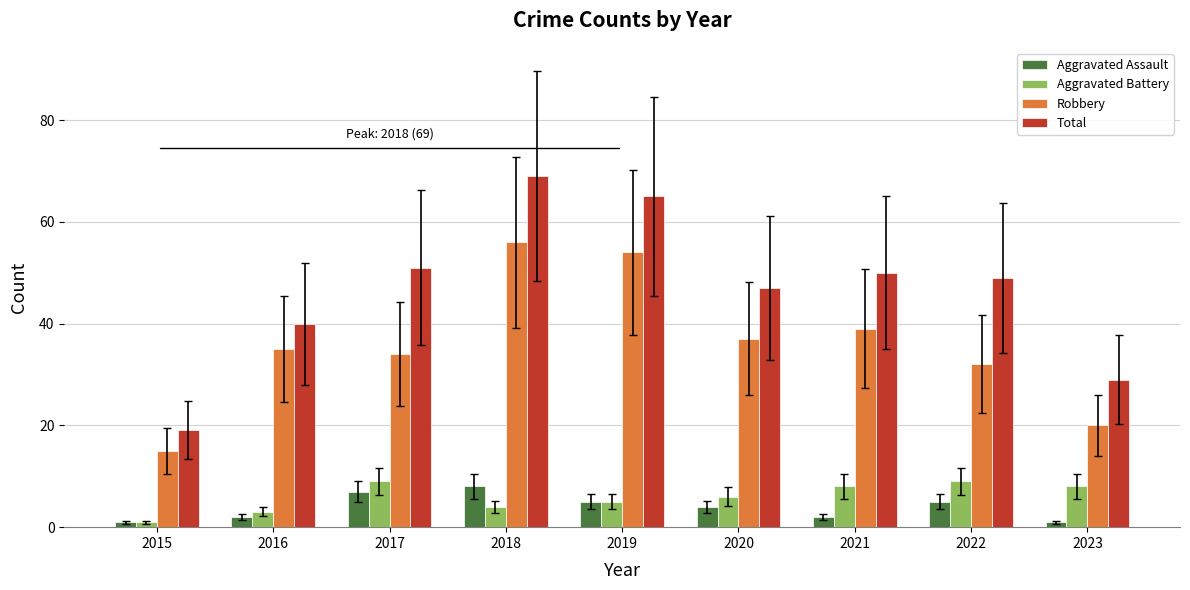

Which series has the widest spread of values?

Total